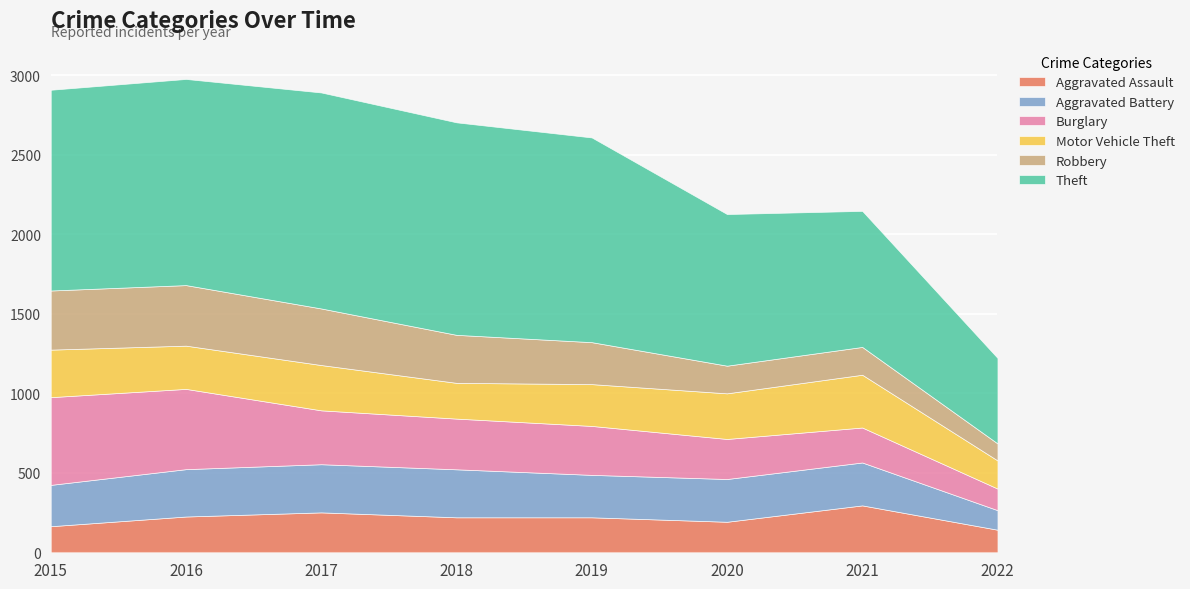

Which series ends up on top after the final intersection of Robbery and Motor Vehicle Theft?

Motor Vehicle Theft